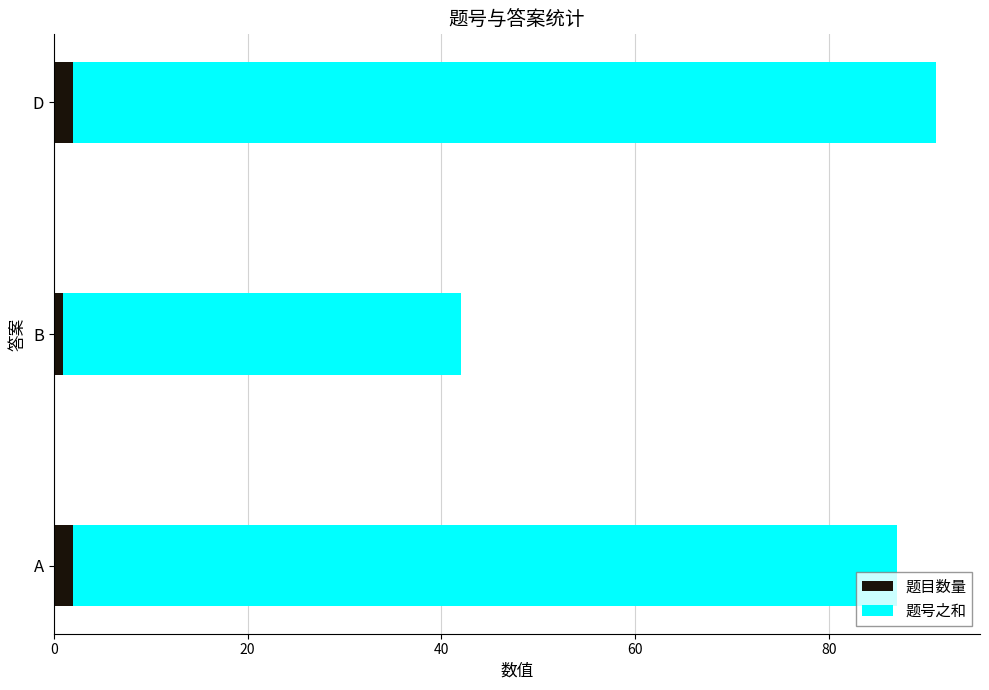

The value of 题目数量 at D is 2. True or false?

True